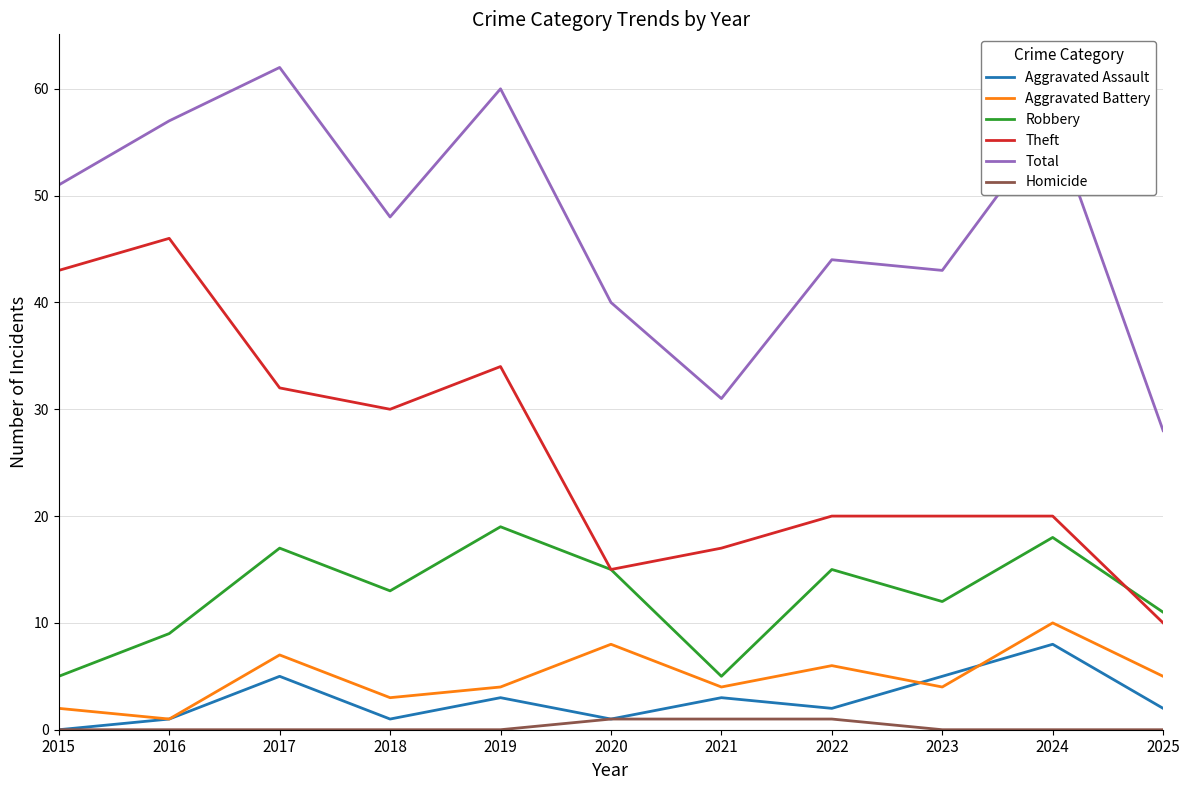

Read the Theft value at 2020.

15